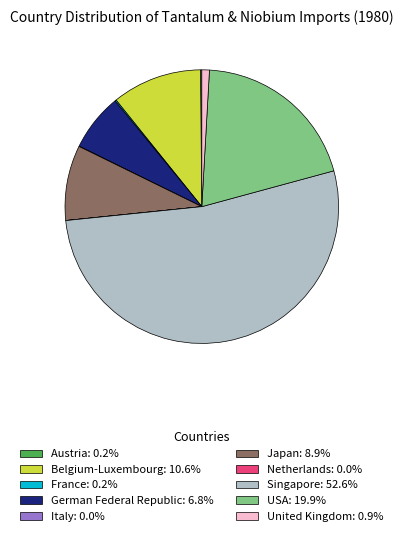

Is there any slice that represents more than half of the pie?

Yes